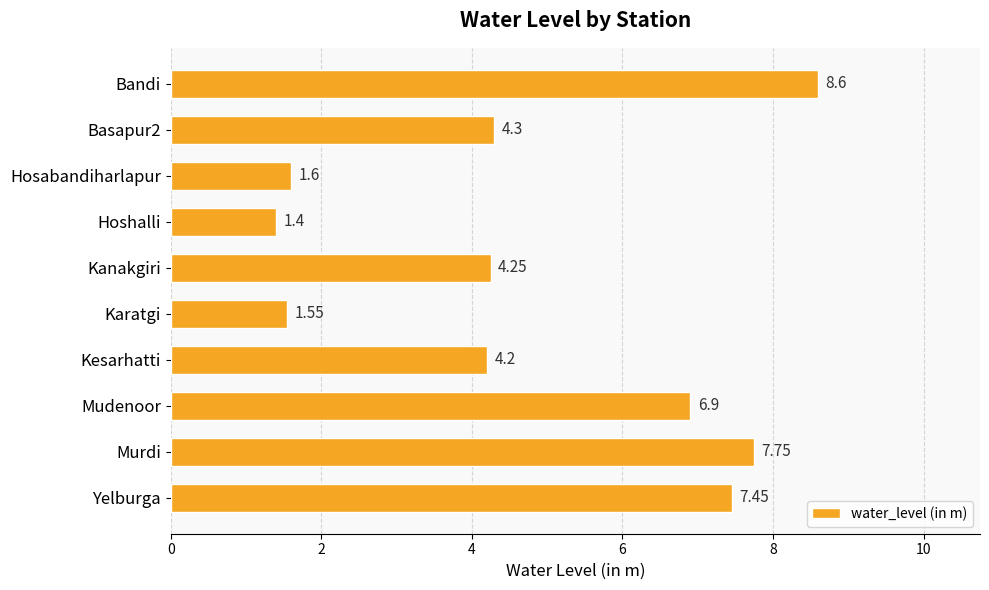

Where is the data nearest to the value 5?

Basapur2